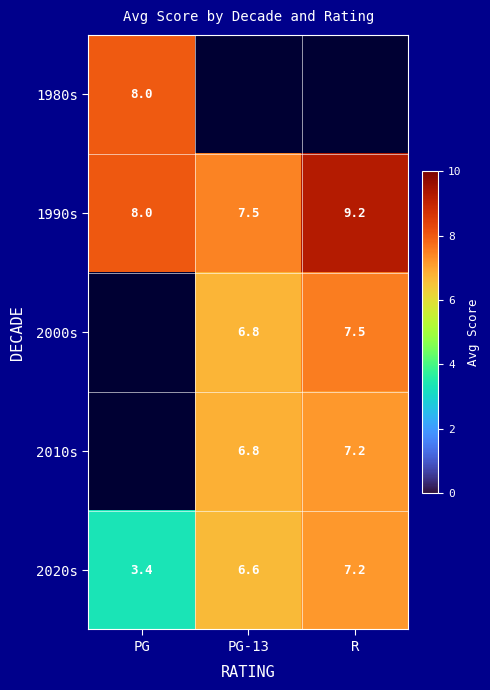

What value does the 1990s series have at R?

9.2